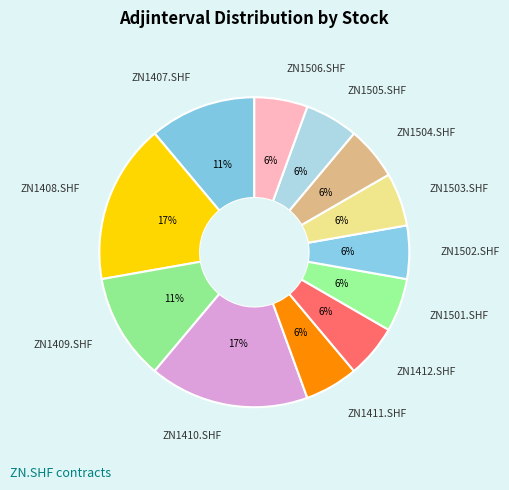

To the nearest percent, what is the difference between the largest and smallest slice percentages?

11%